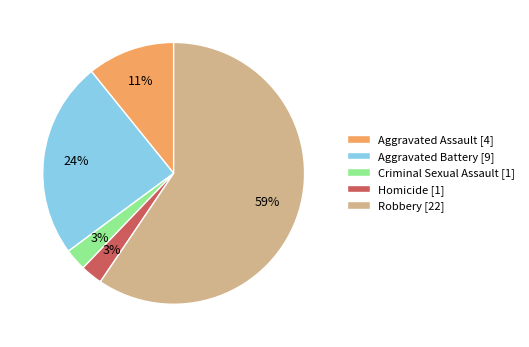

How many segments does this pie chart have?

5